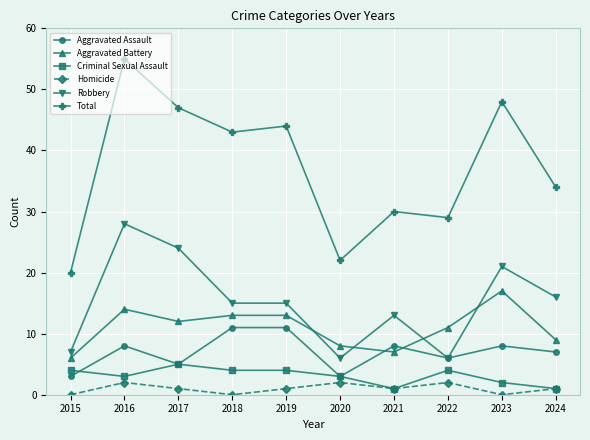

Which series changed the most between 2018 and 2020?

Total